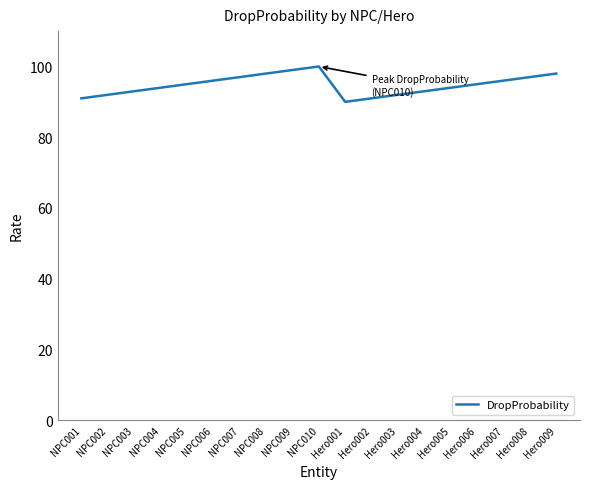

What position from the right is Hero003?

7